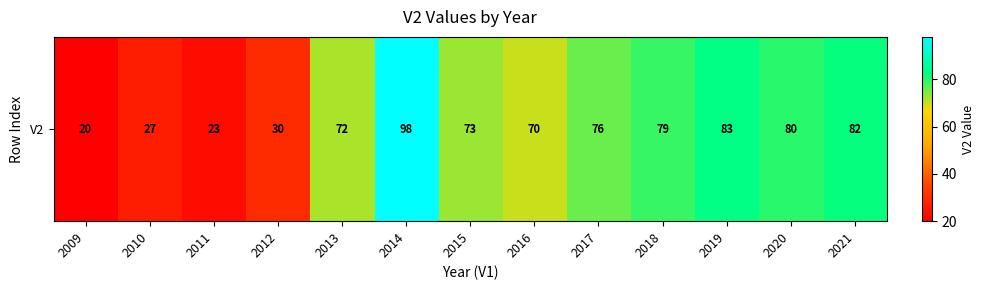

Which category has the highest value across all series?

2014